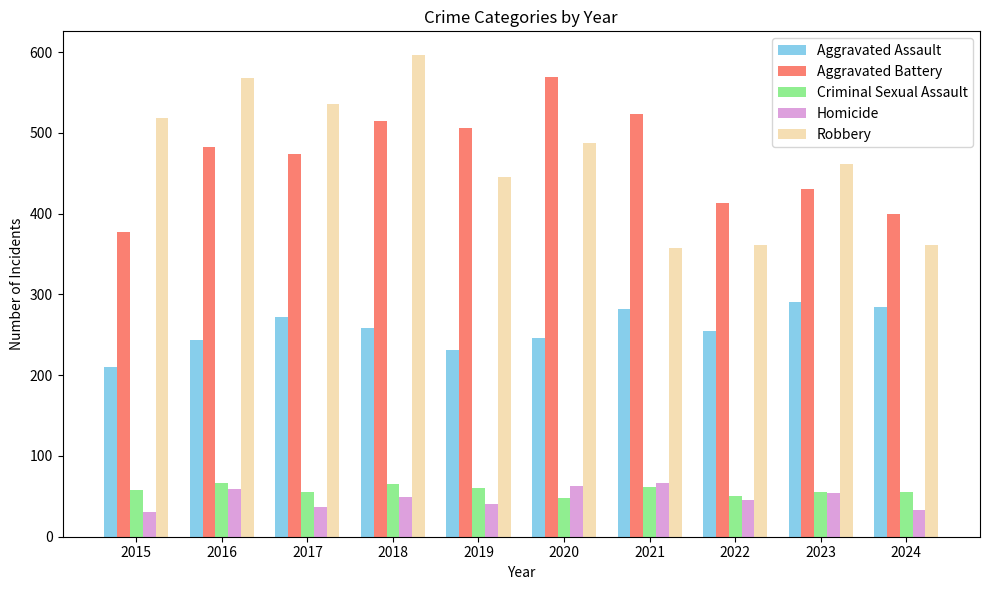

What is the value of the Aggravated Assault bar at the 10th from the left?

285